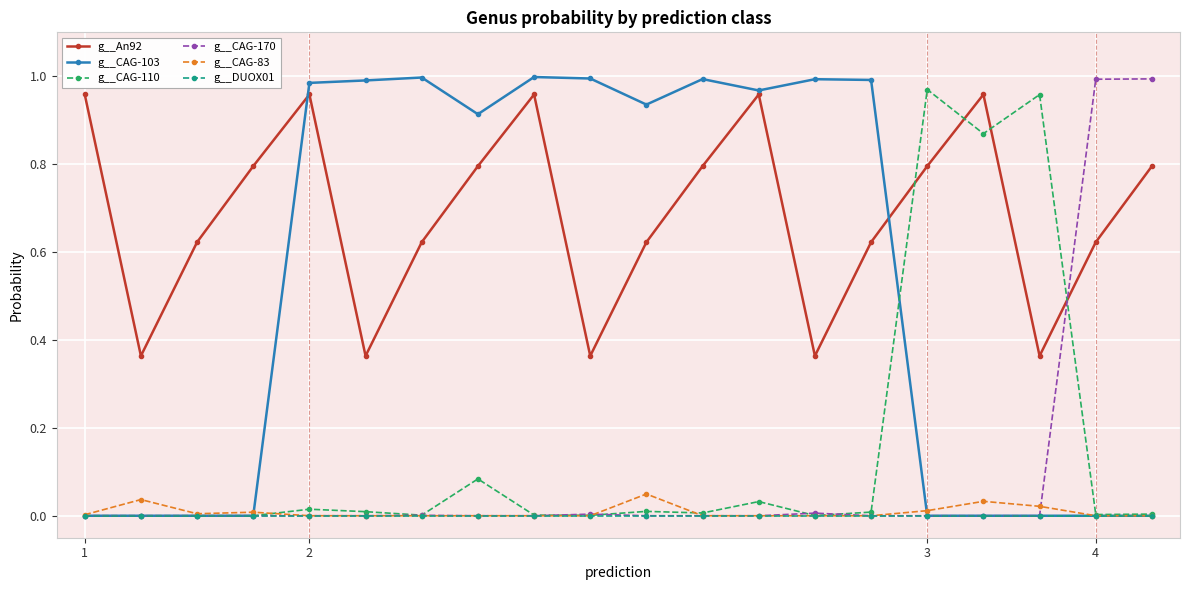

Which series has the largest total across all categories?

g__An92